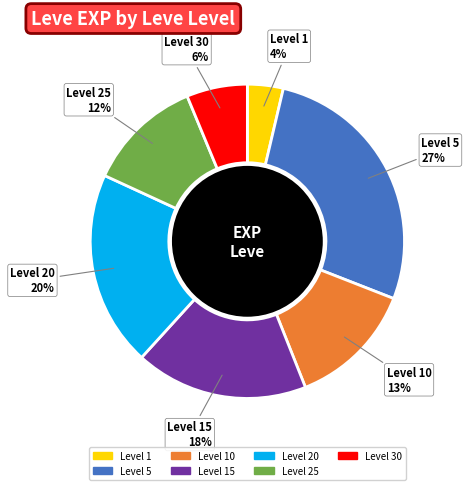

Is there any slice that represents more than half of the pie?

No